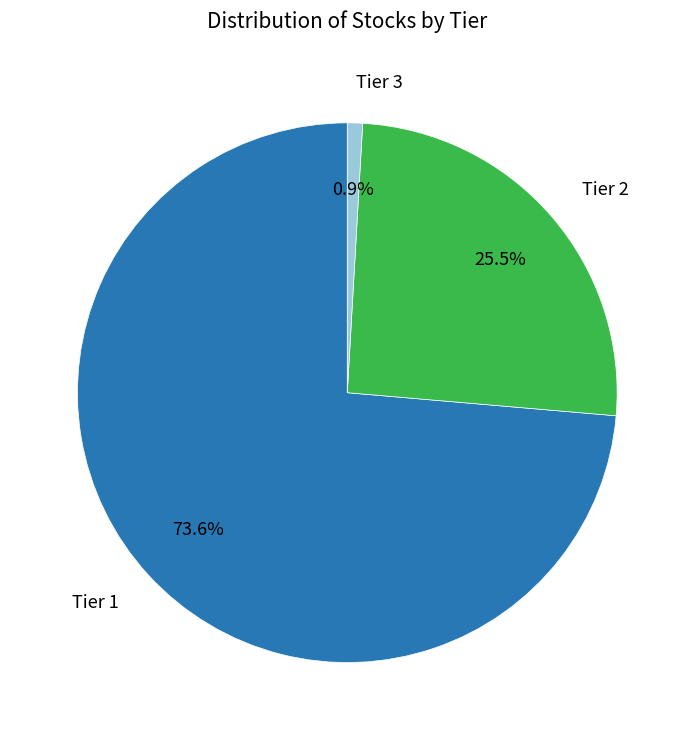

What percentage is the Tier 1 slice, to the nearest percent?

74%